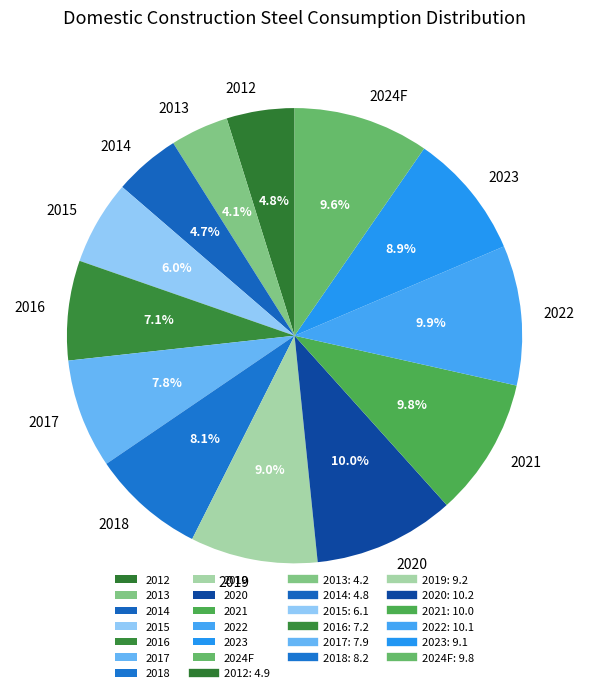

How many slices are in this pie chart?

13